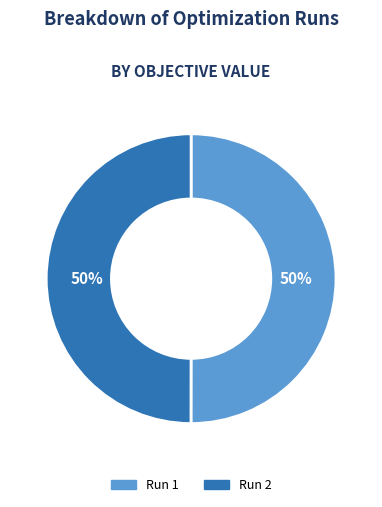

Combined, do Run 1 and Run 2 account for over 50%?

Yes